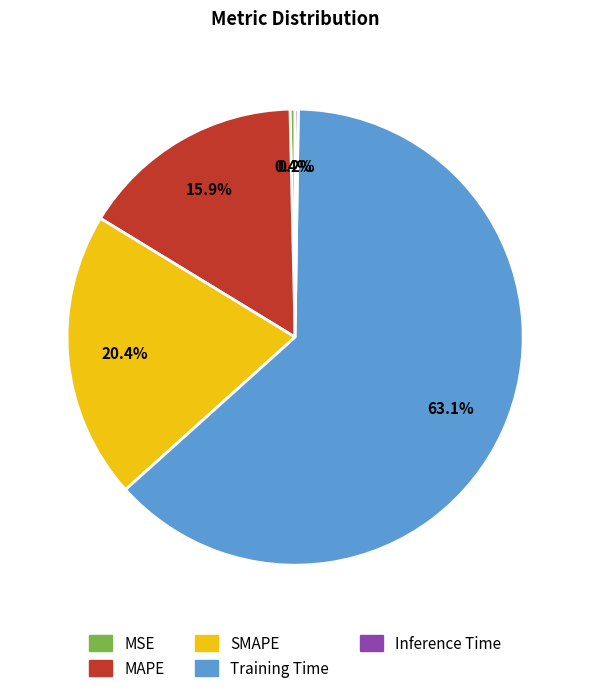

True or false: MAPE accounts for 8% of the total.

False